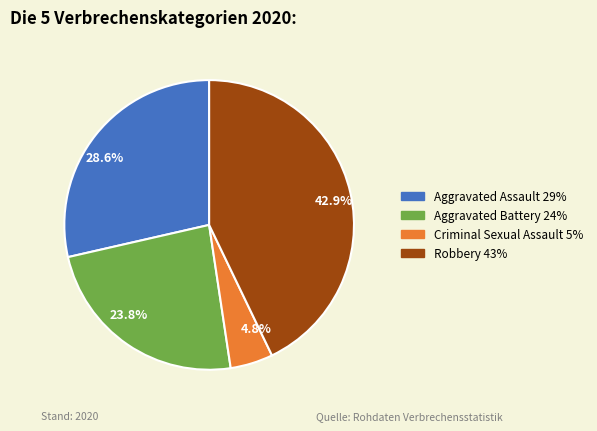

Is there a majority slice in this chart?

No